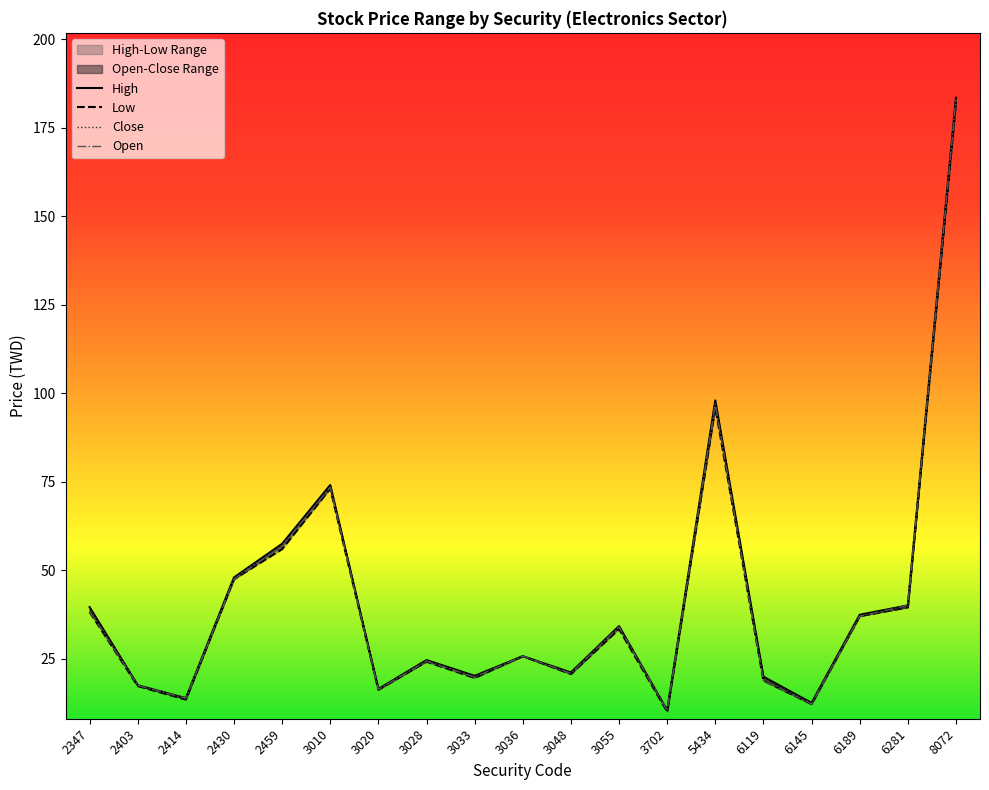

At 2430, list the series in order from largest to smallest.

High, Close, Low, Open